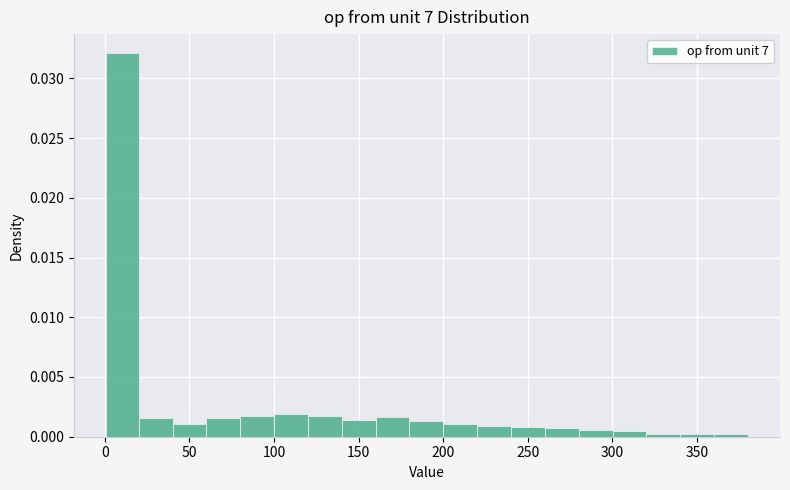

Read against the x-axis, roughly where is the centre of the tallest bar?

10